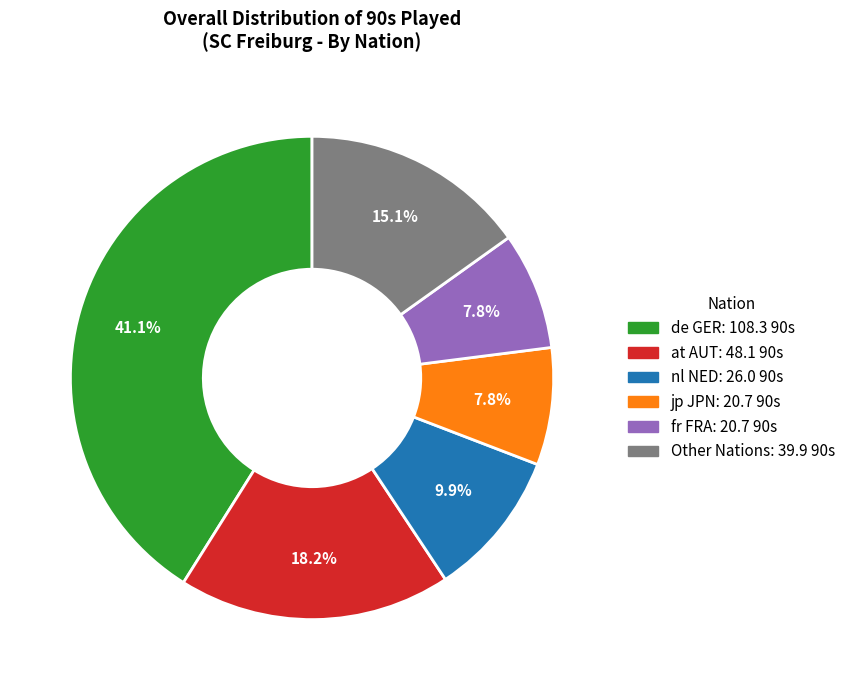

How many slices are in this pie chart?

6